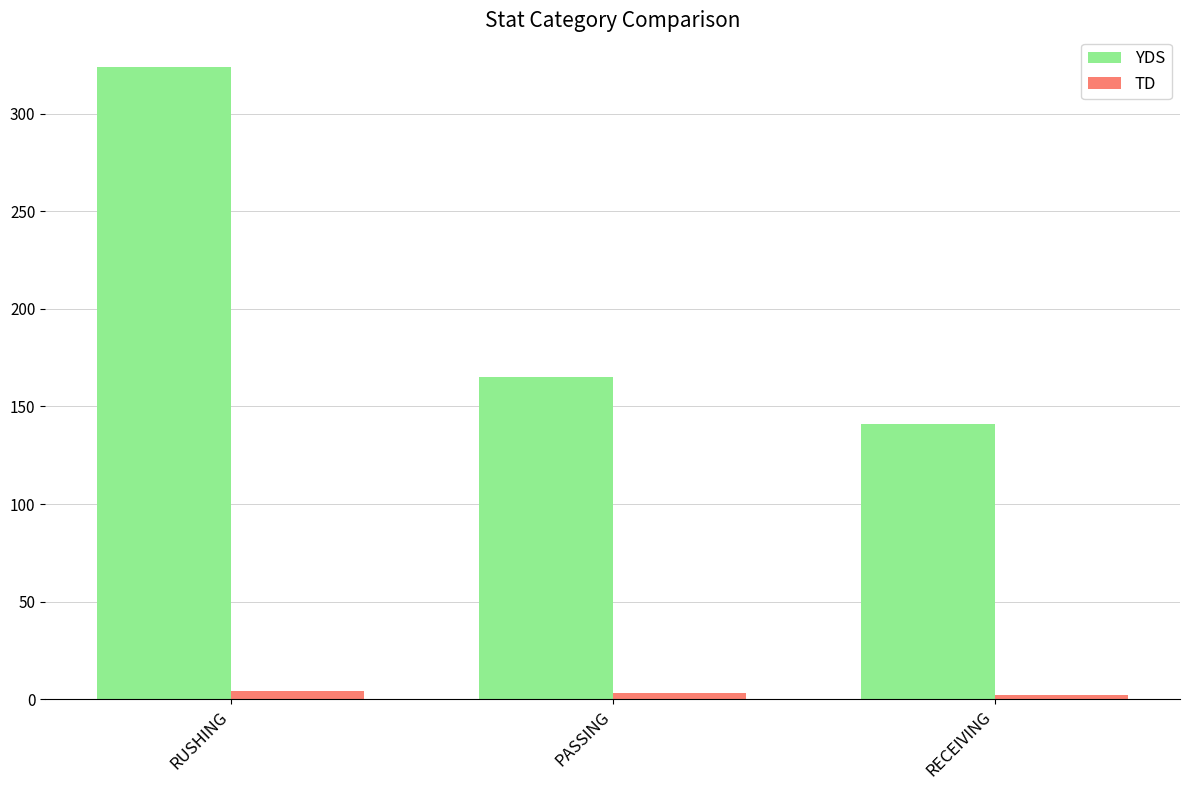

What is the difference between the highest and lowest values at RECEIVING?

139